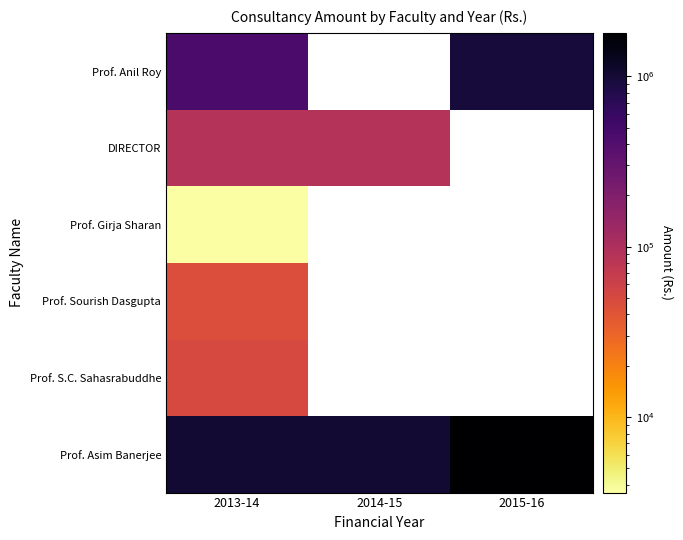

List the labels in order of Prof. S.C. Sahasrabuddhe value, smallest first.

2013-14, 2014-15, 2015-16